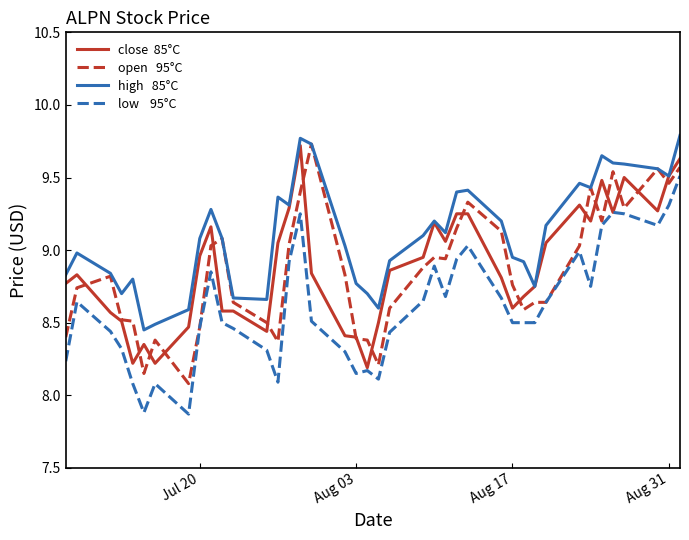

Does the chart display data point markers on the line(s)?

No